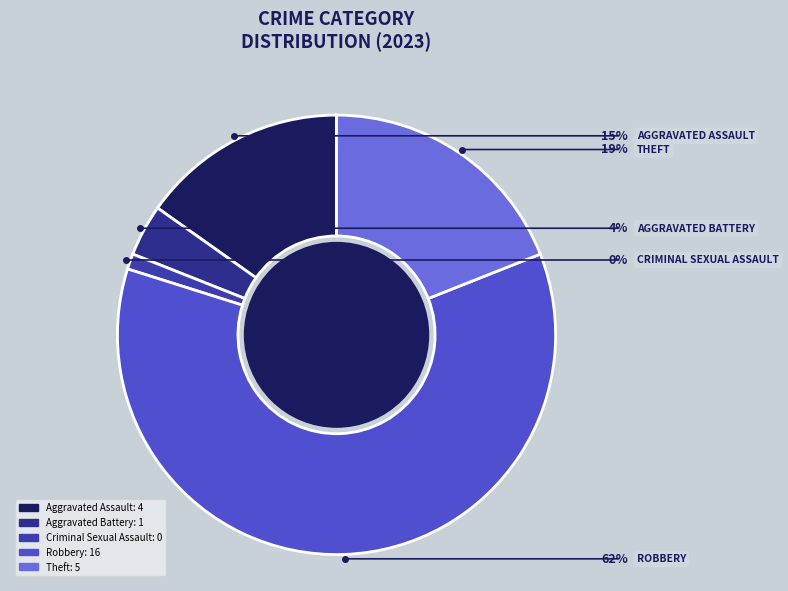

Combined, do Theft and Aggravated Battery account for over 50%?

No